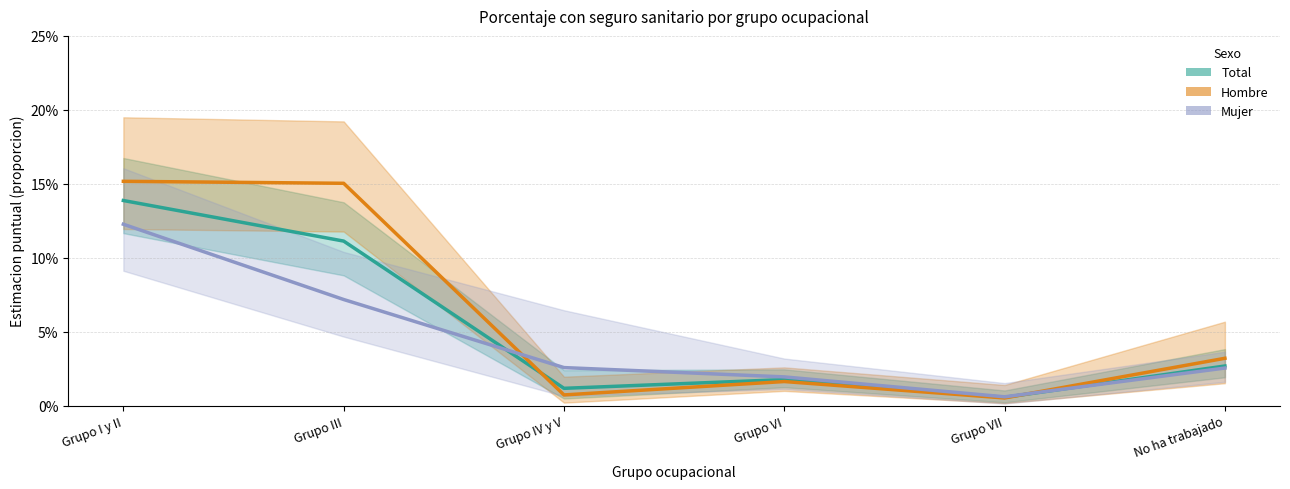

After their last crossing, which series has the higher values: Mujer or Total?

Total